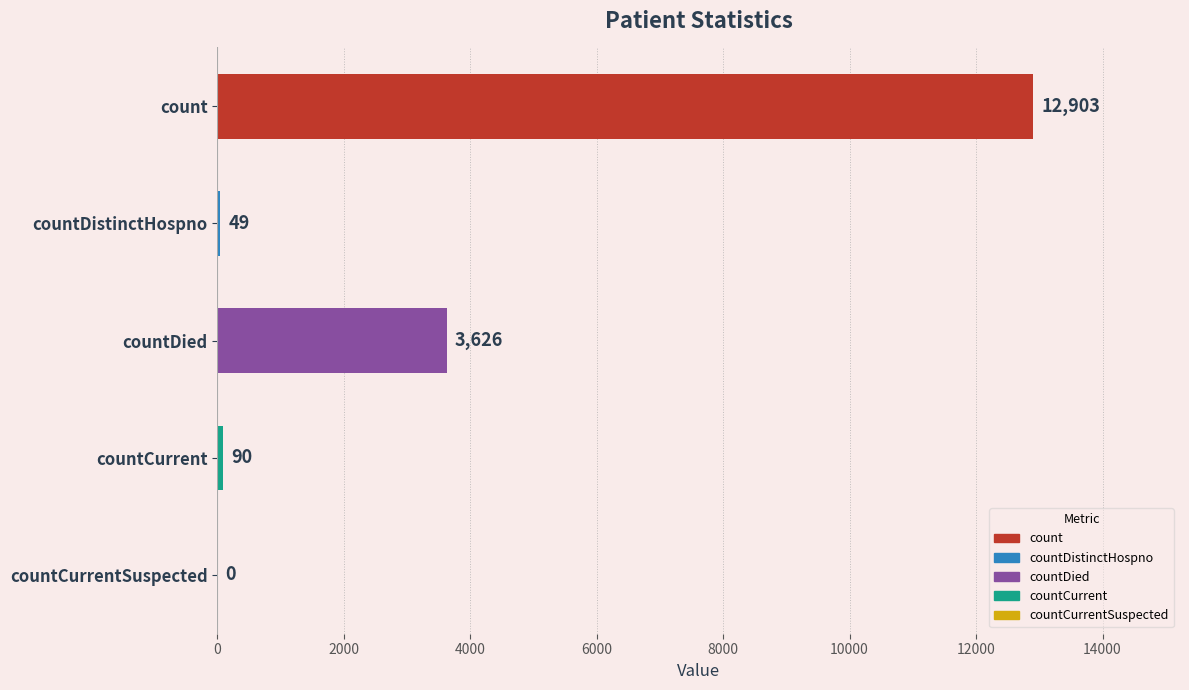

What is the average value?

3334